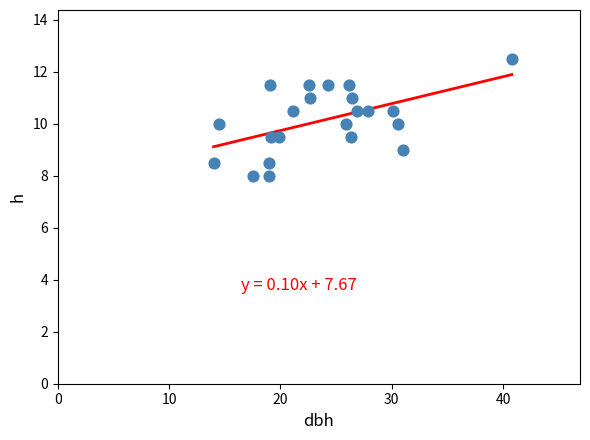

What is the range of X values (max minus min)?

26.8